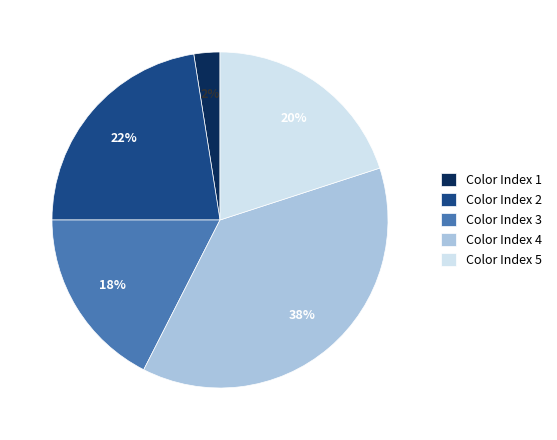

What is the ratio of the value at Color Index 3 to the value at Color Index 2?

0.8